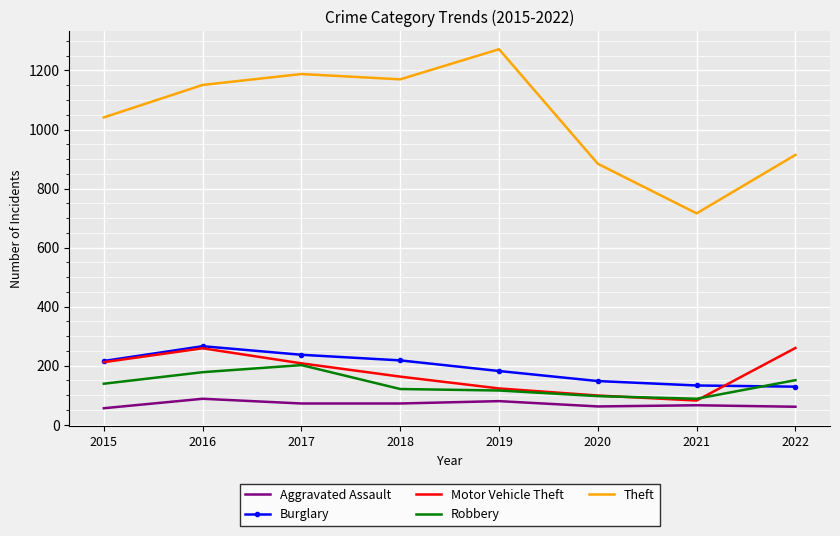

What is the difference between the maximum and second lowest values in the Theft series?

388